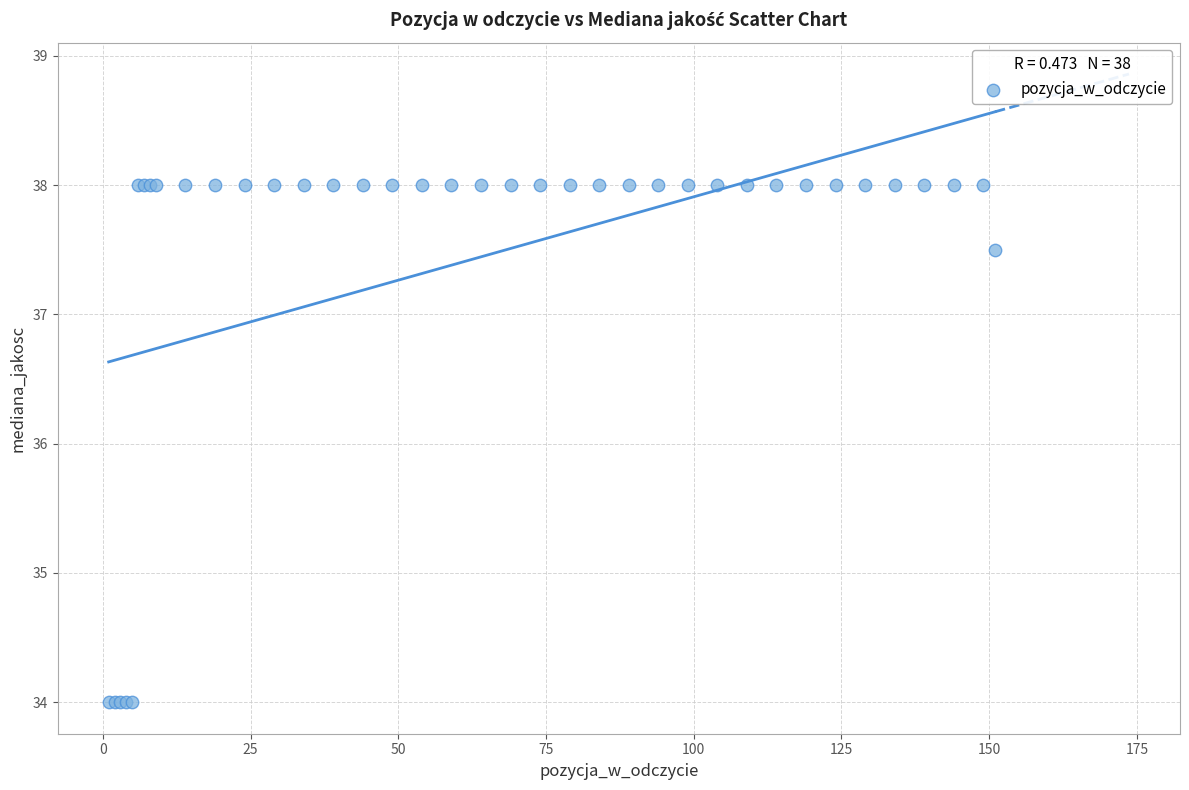

What Y value in the scatter plot is closest to 36?

37.5